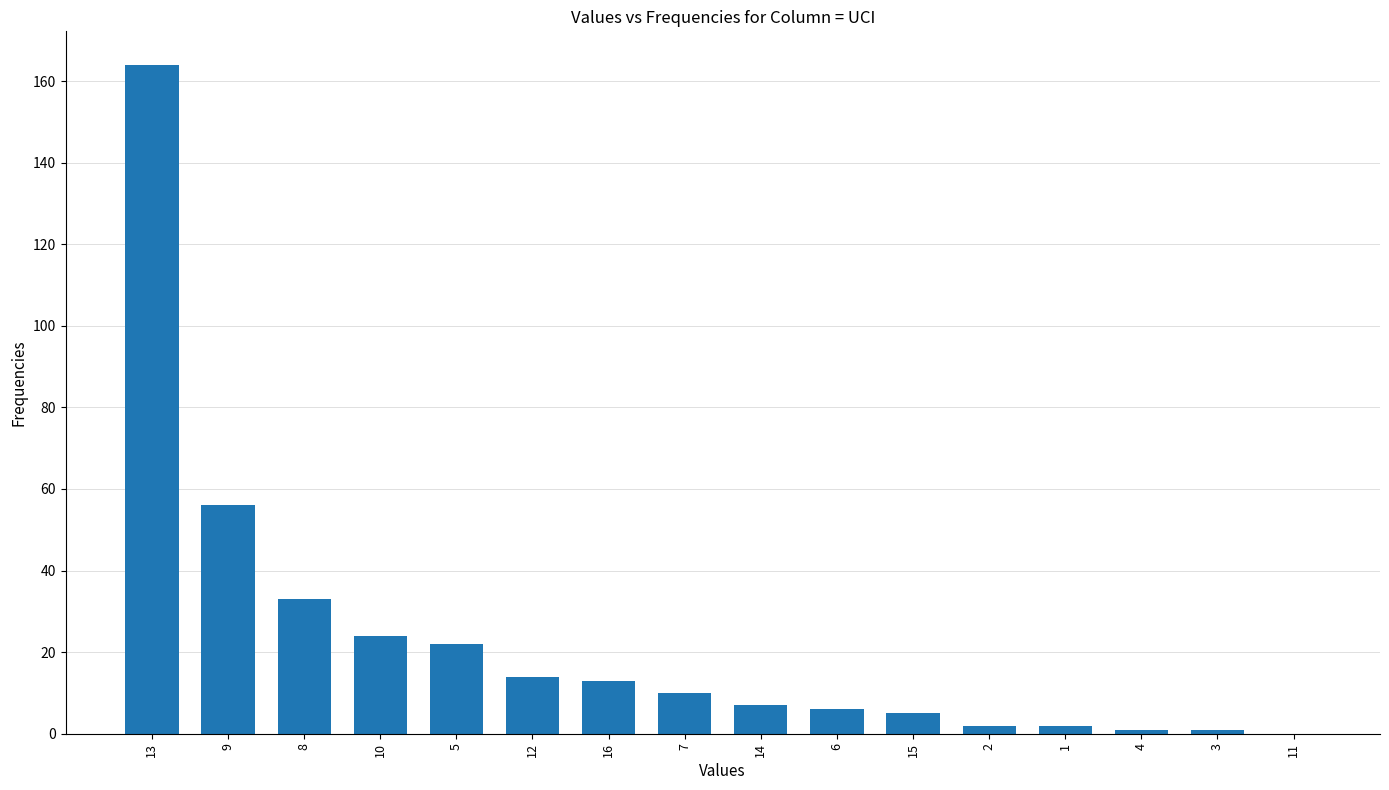

Reading right to left, what are all the values shown in this chart?

0	1	1	2	2	5	6	7	10	13	14	22	24	33	56	164